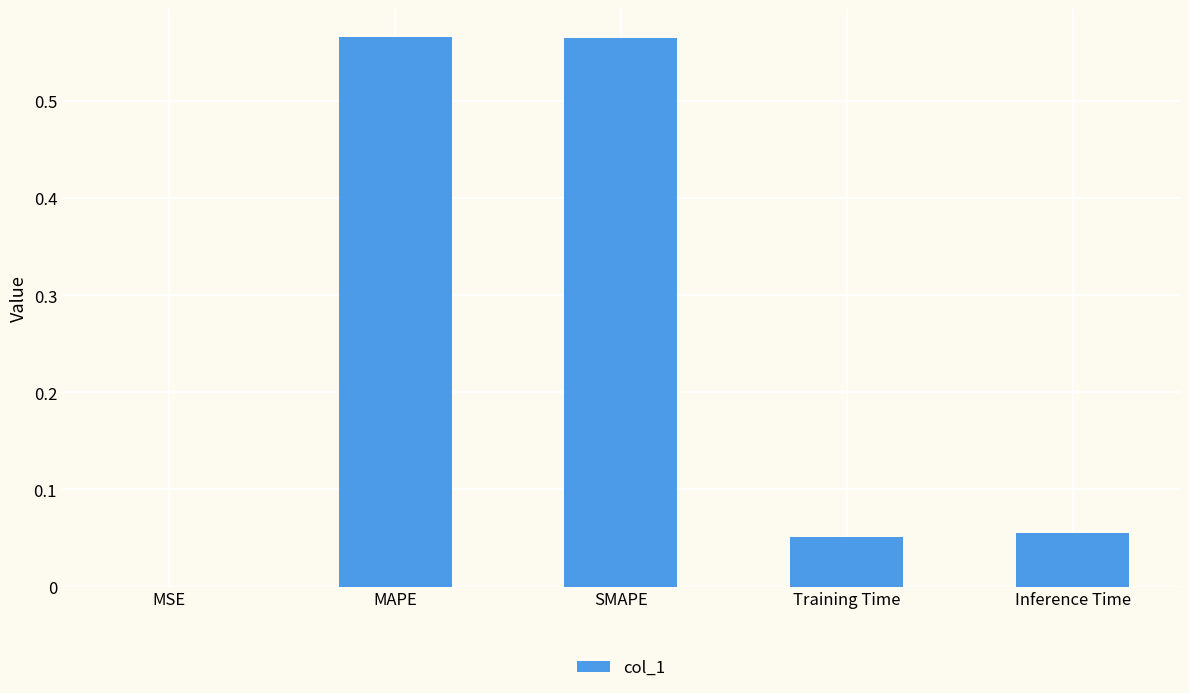

The value at Training Time is 0.0. True or false?

False